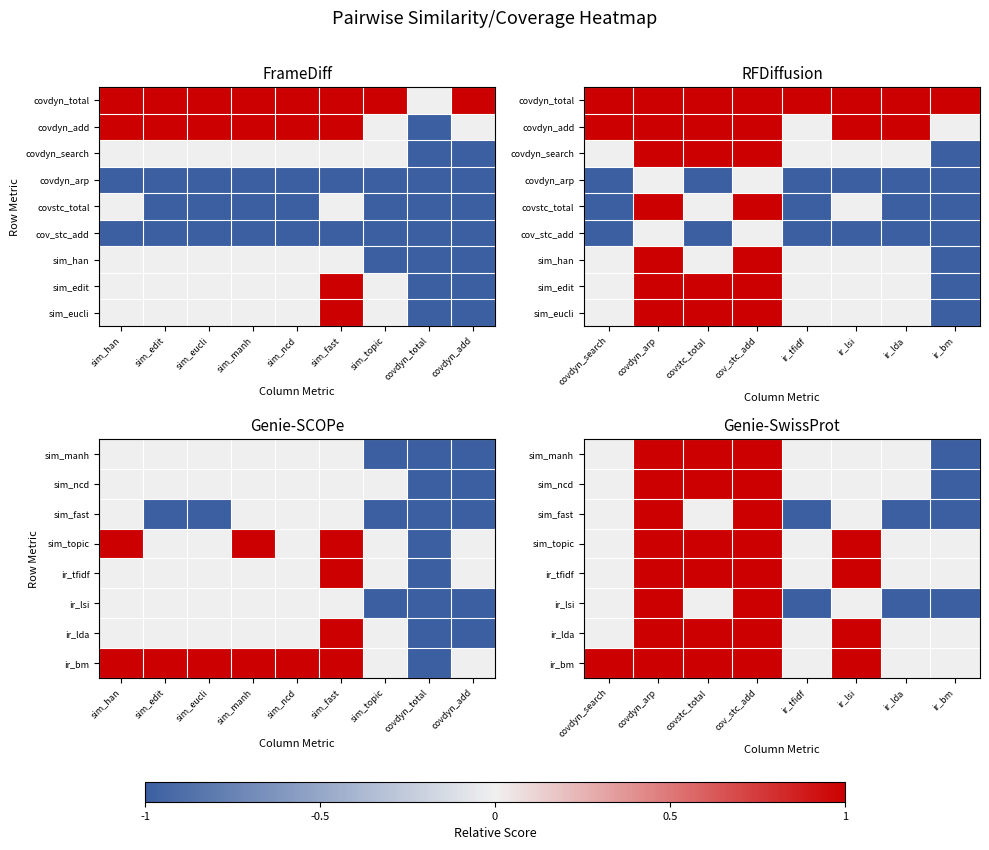

What is the greatest value displayed?

1